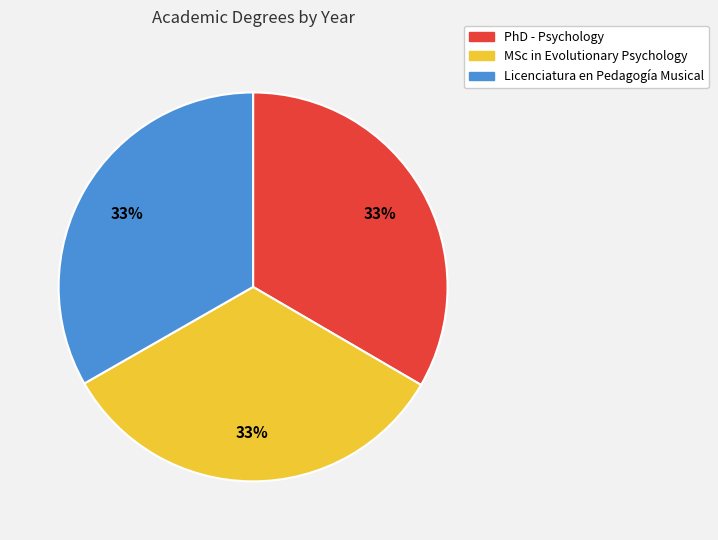

To the nearest percent, what portion does MSc in Evolutionary Psychology represent?

33%